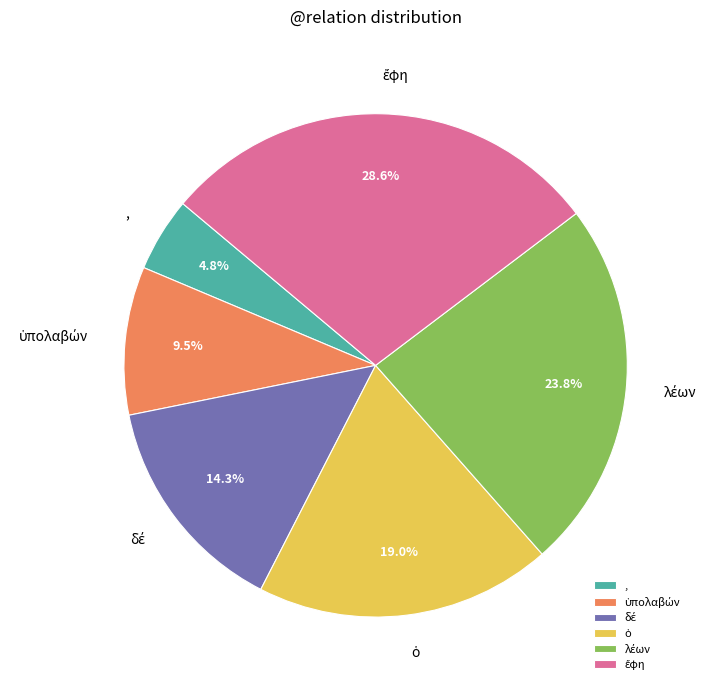

Which category has the smallest portion of the pie?

,